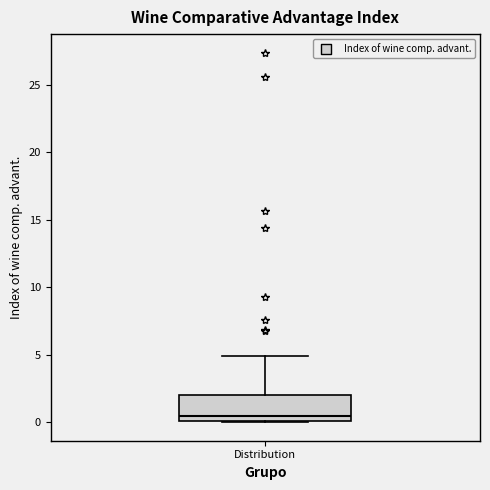

Read this box plot against the y-axis: the position of the median line, the range covered by the box, and the ends of both whiskers. The values are not printed on the chart, so give them approximately, as read against the axis.

median 0.5, box 0.0 to 2.0, whiskers 0.0 to 5.0